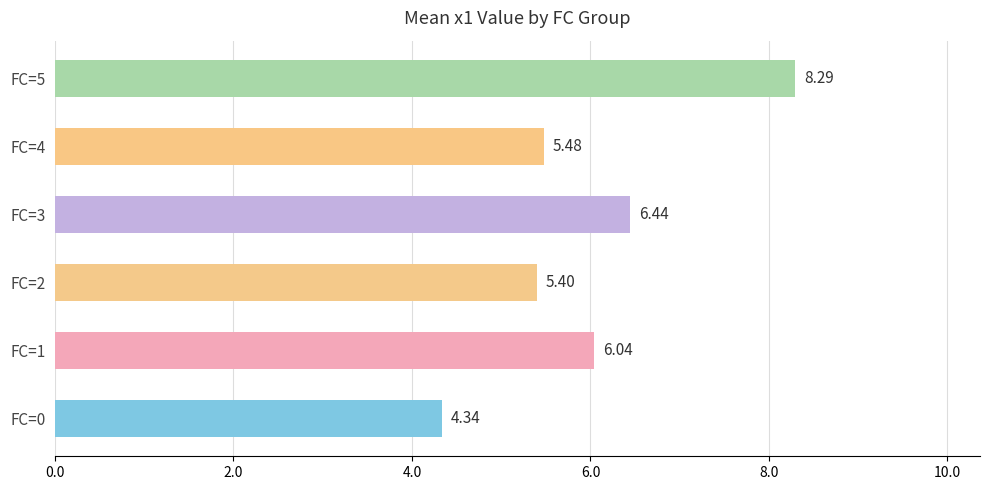

What is the change in value from FC=2 to FC=3?

+1.0